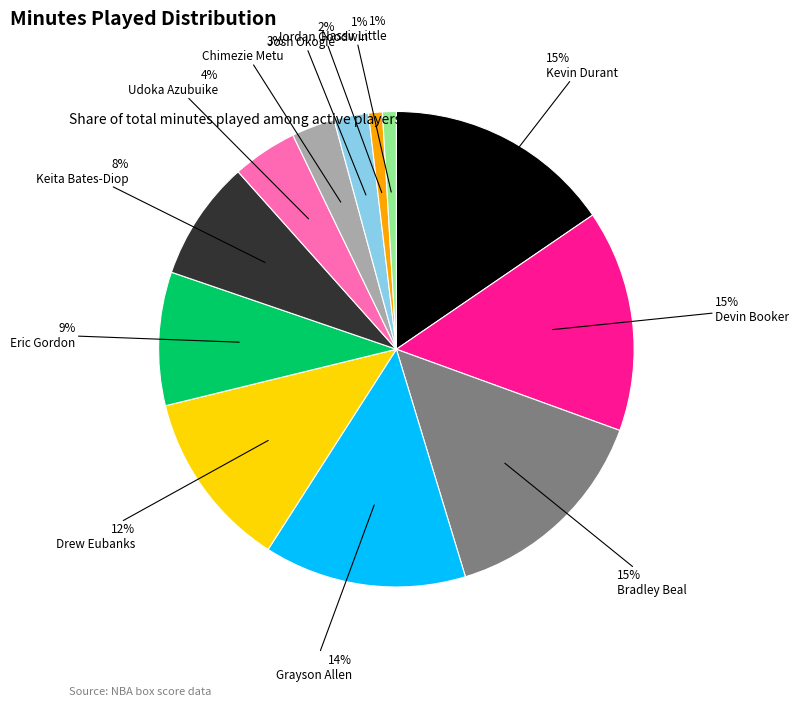

Do Bradley Beal and Nassir Little together represent more than half of the pie?

No